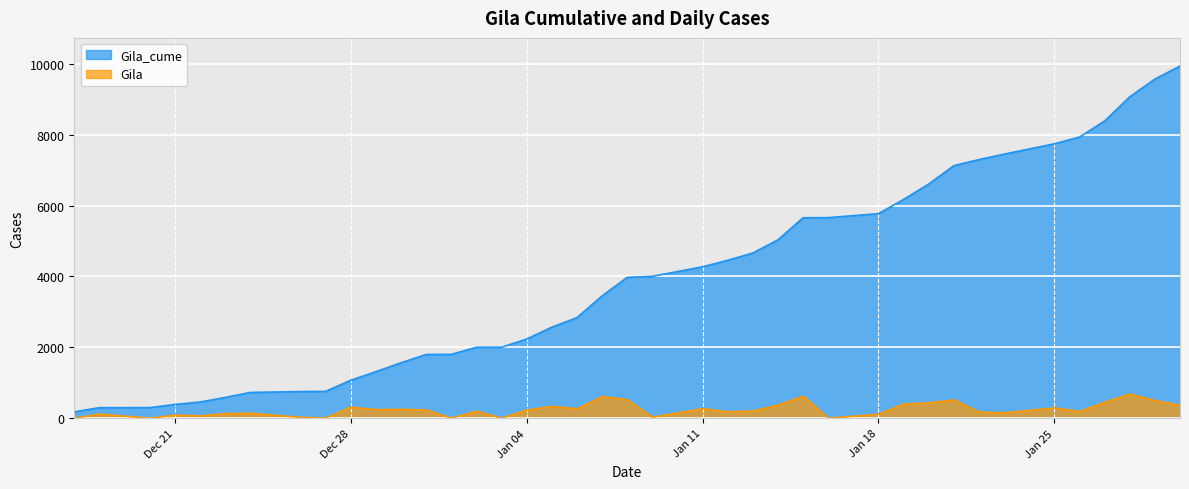

Which series has the largest total across all categories?

Gila_cume